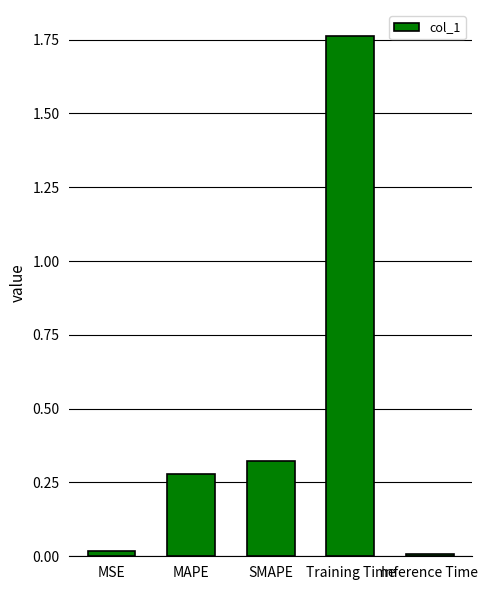

At which category does the chart reach its peak across all series?

Training Time